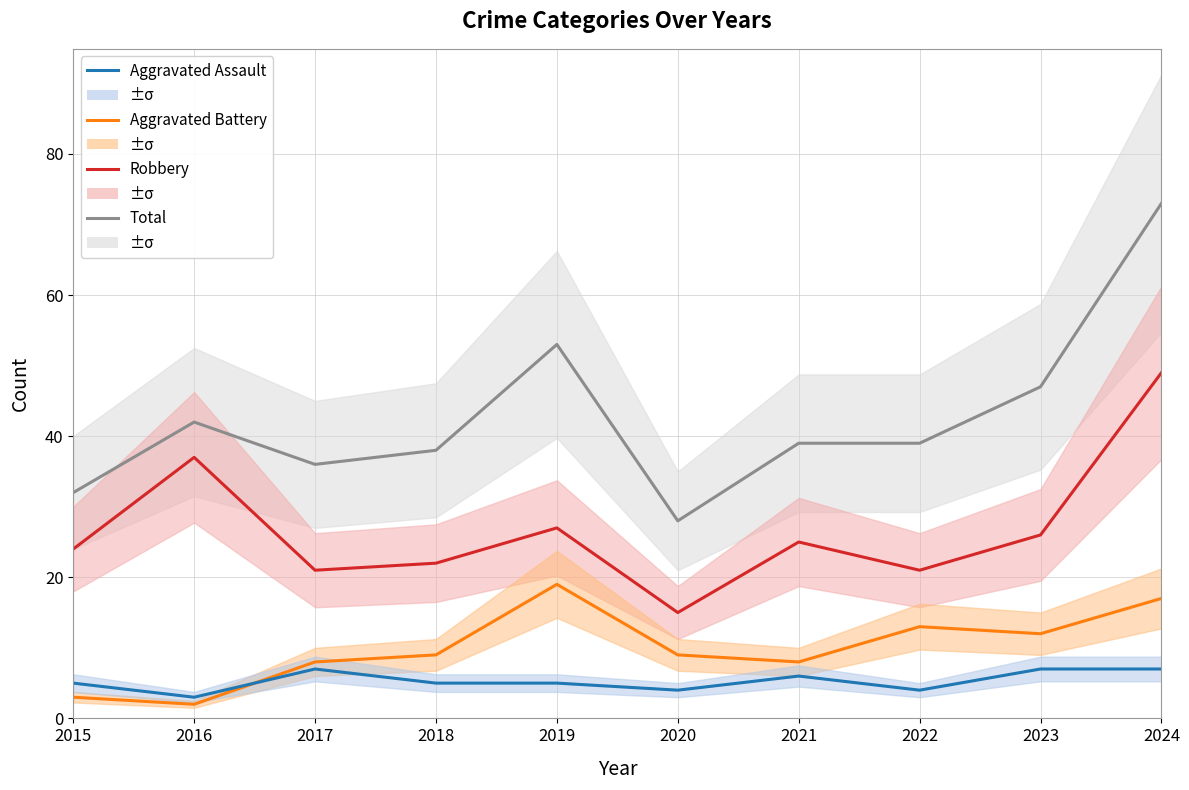

What is the maximum value shown in the chart?

73